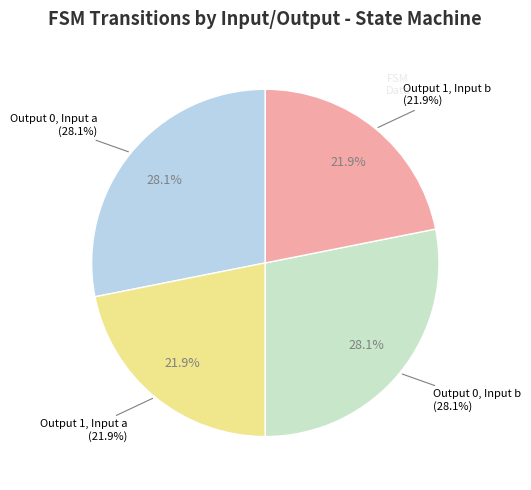

Which category has the biggest portion of the pie?

output_symbol=0, input=a